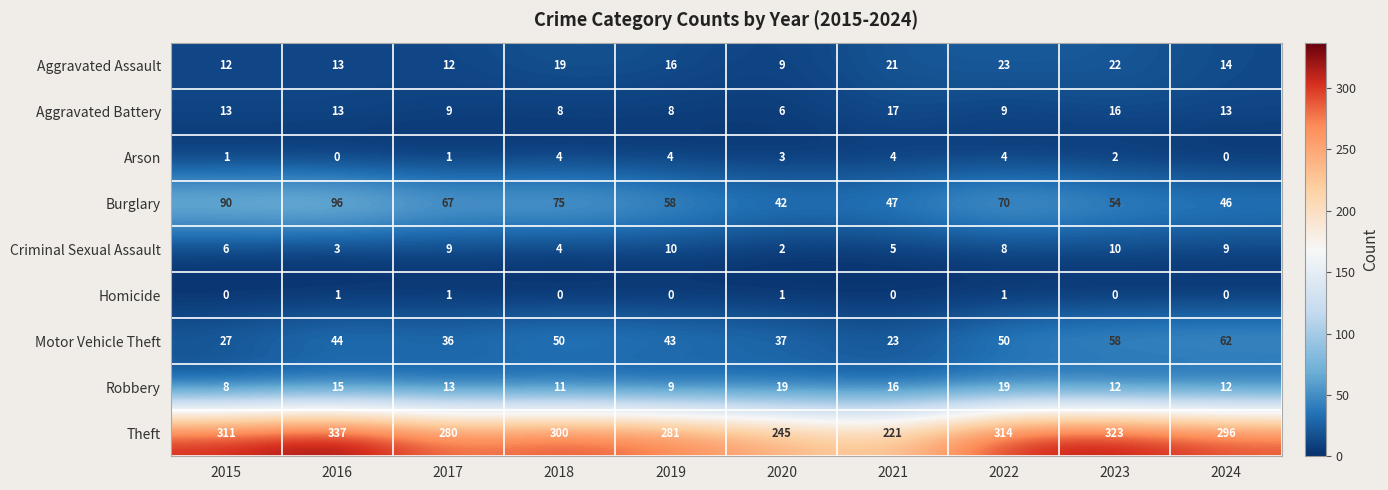

What is the spread (max minus min) of values at 2022?

313